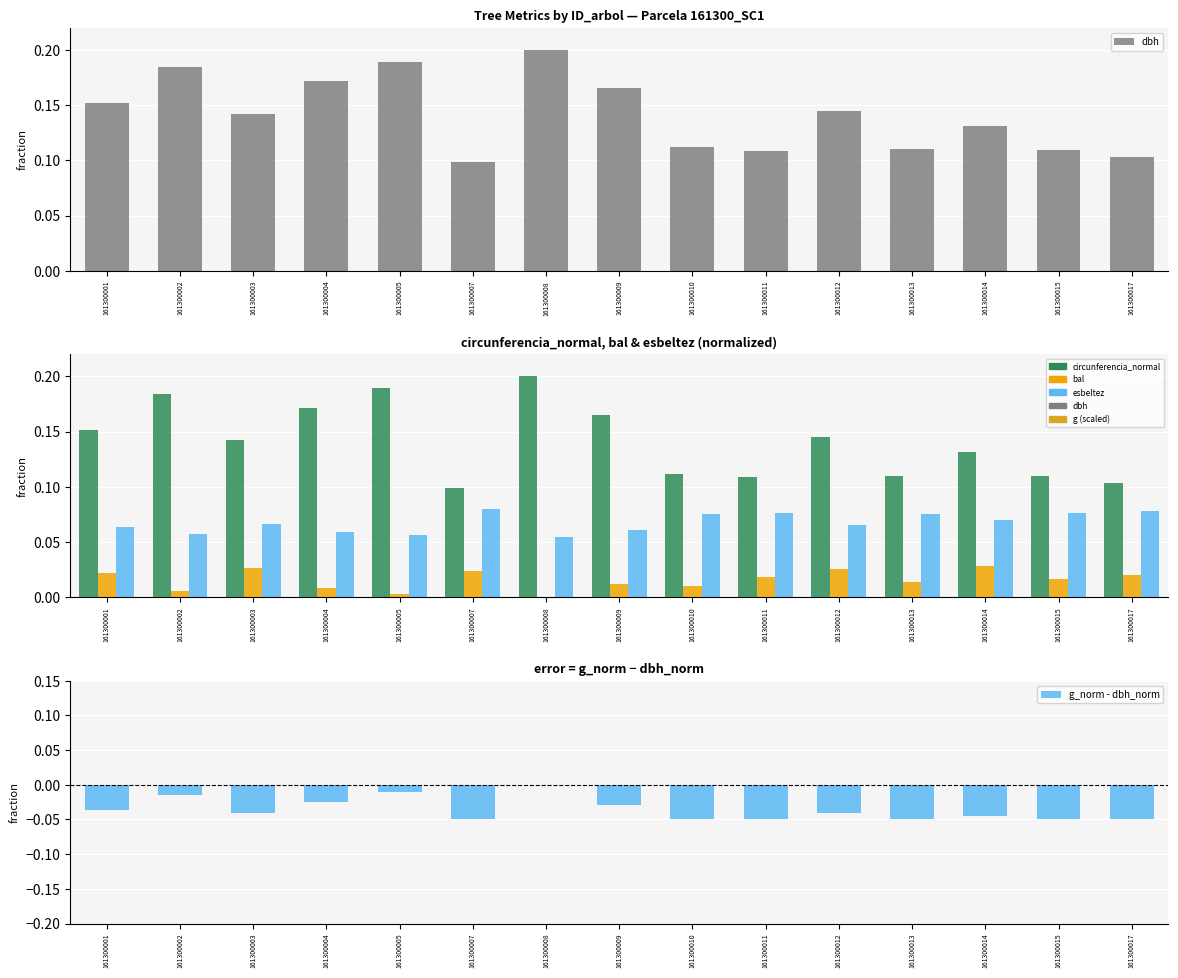

How many groups of bars are there?

15